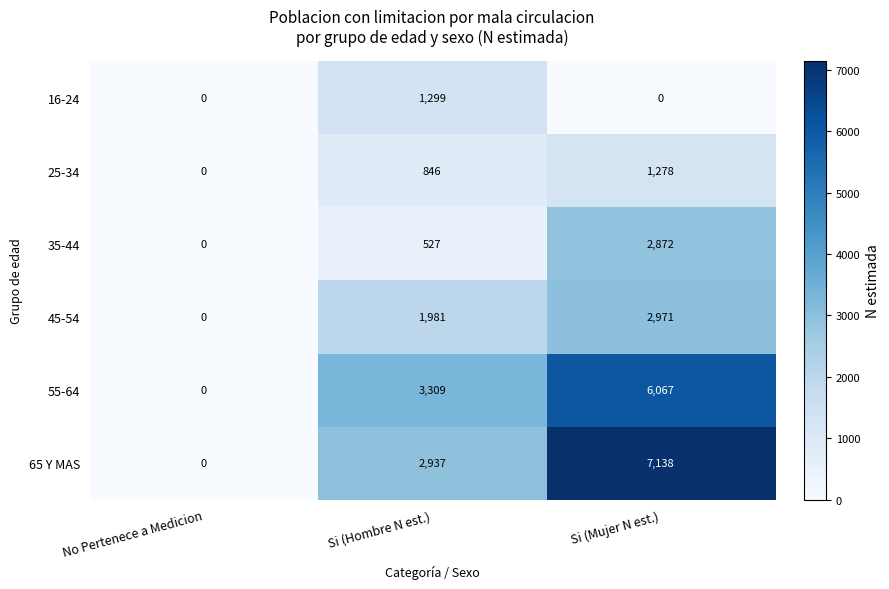

Which series changed the most between No Pertenece a Medicion and Si (Mujer N est.)?

65 Y MAS